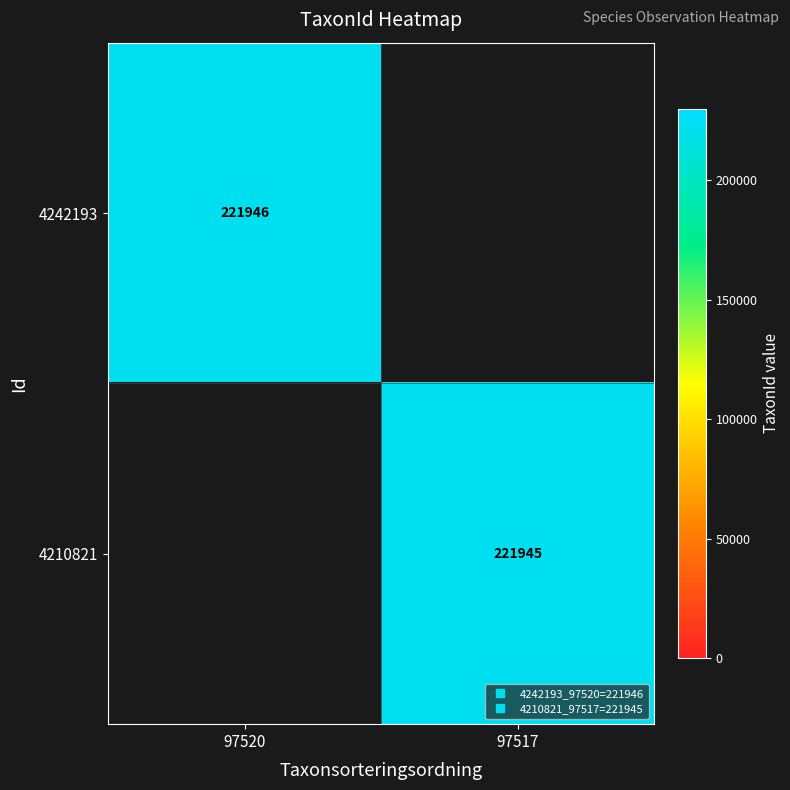

Where is 4242193 nearest to the value 221946?

97520